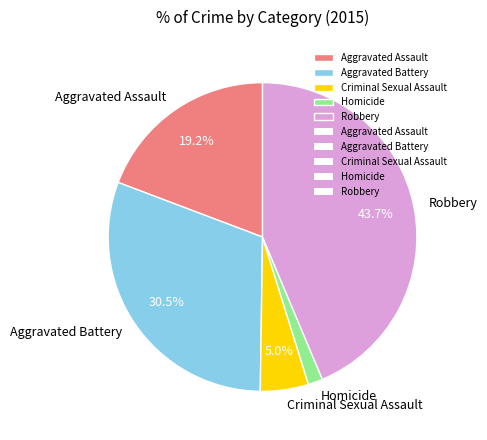

How much of the chart is everything except Aggravated Battery?

69.5%